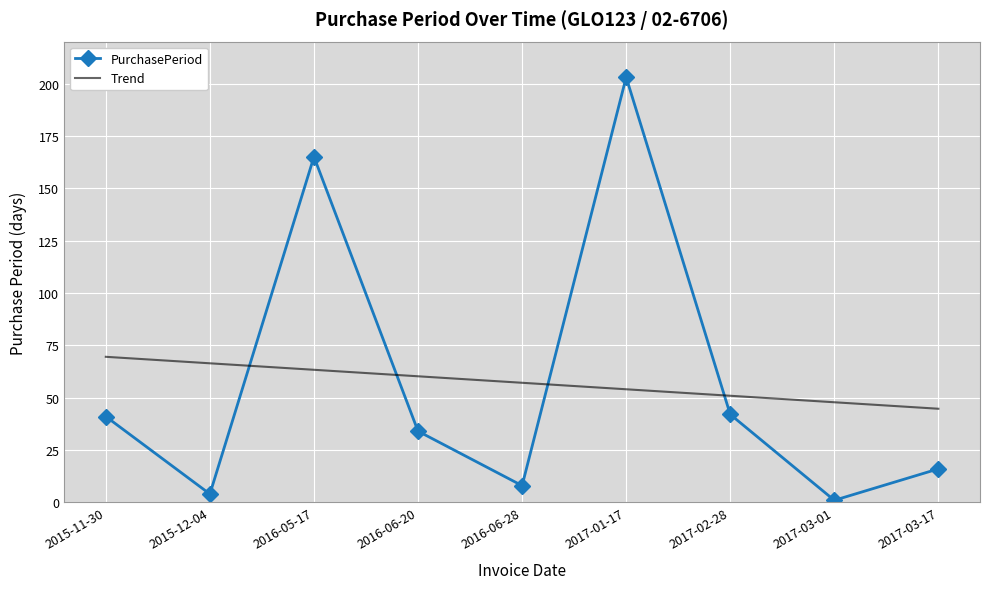

At which category does PurchasePeriod reach its first local peak?

2016-05-17